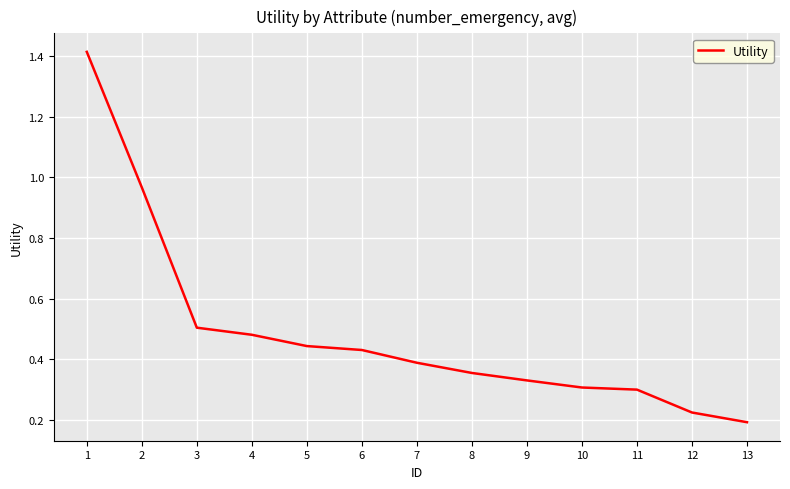

What is the sum of all values?

6.3